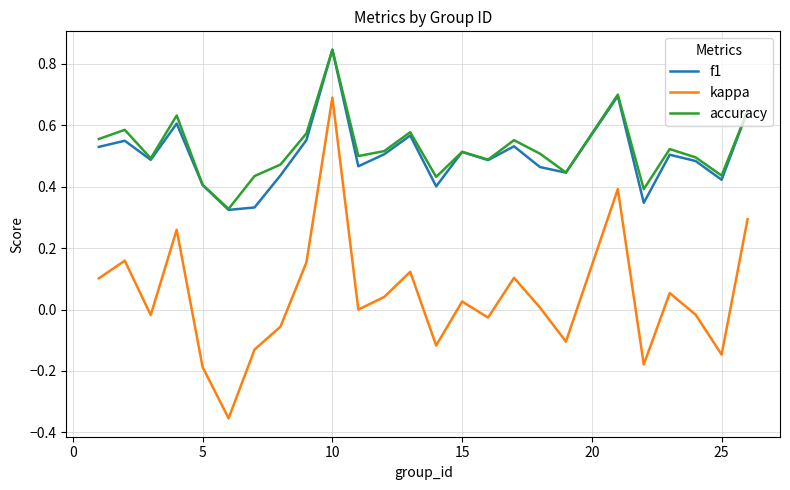

What are all the series names shown in the legend?

f1, kappa, accuracy